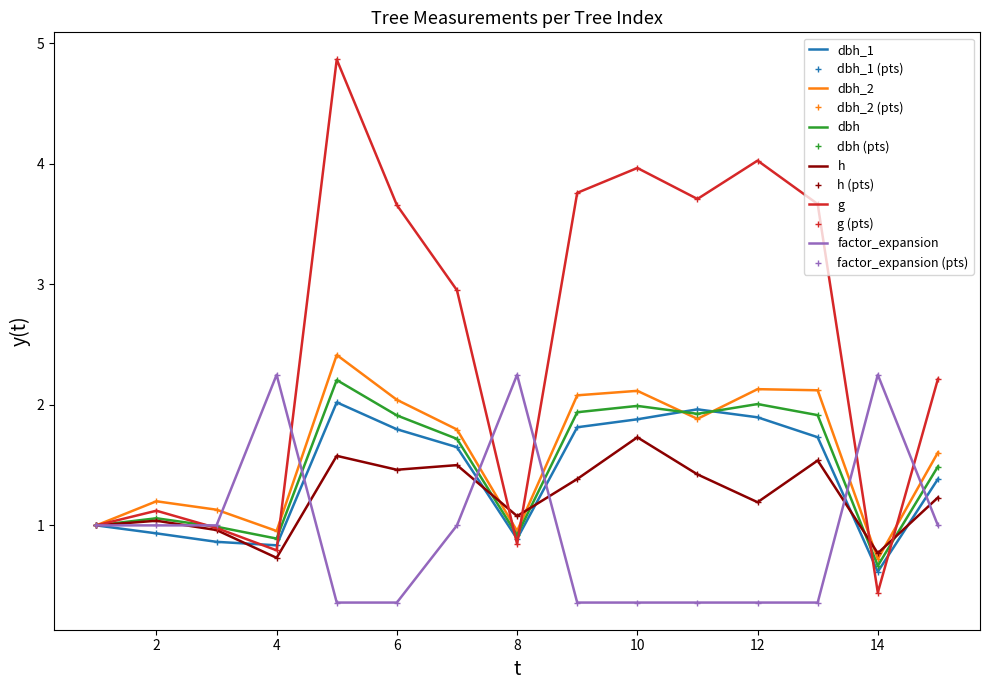

What are all the series names shown in the legend?

dbh_1, dbh_2, dbh, h, g, factor_expansion